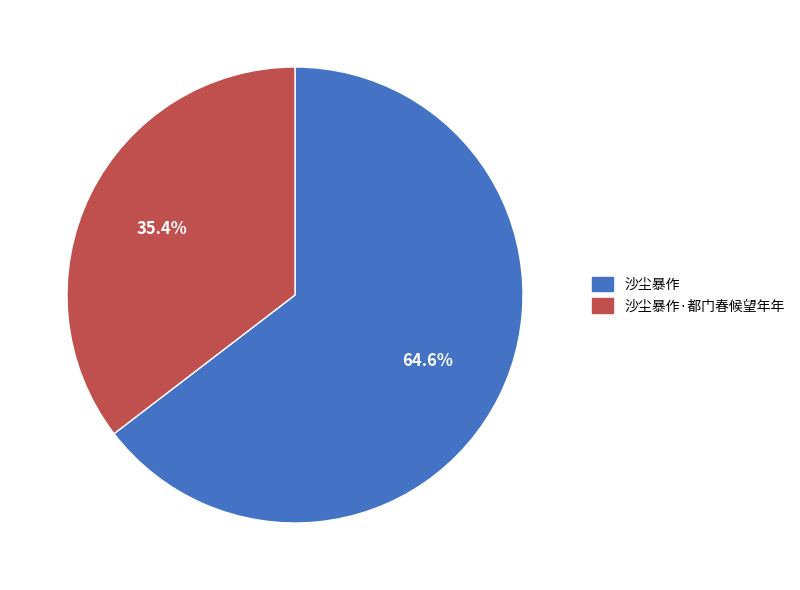

Is there a majority slice in this chart?

Yes